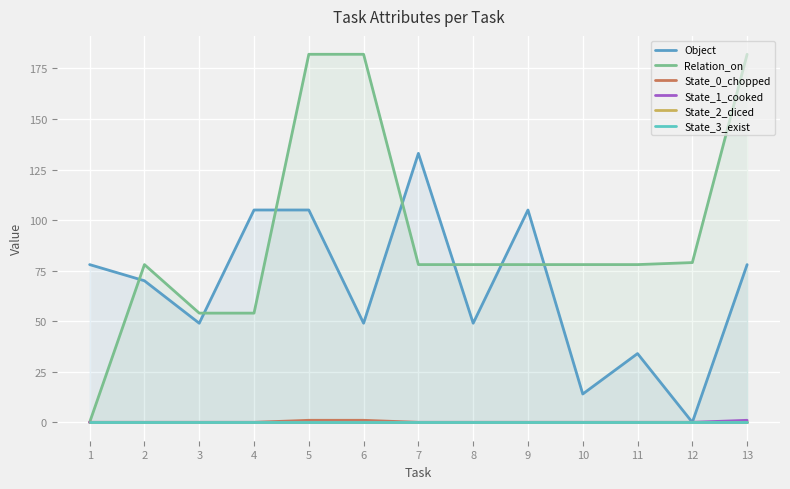

Which series changed the most between 2 and 9?

Object